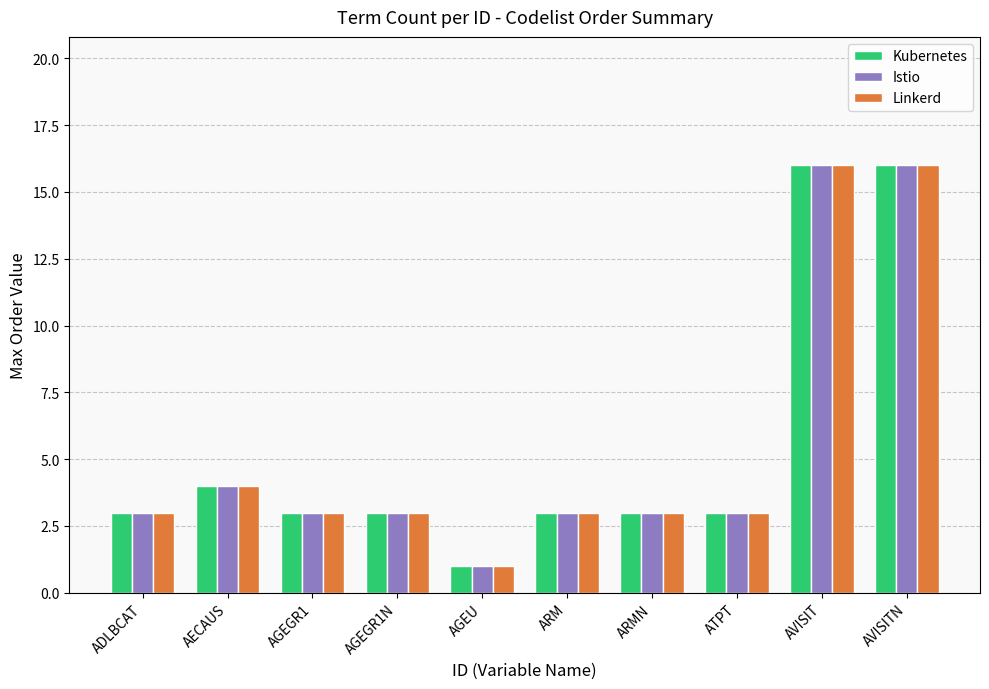

The value of Linkerd at ADLBCAT is 5. True or false?

False